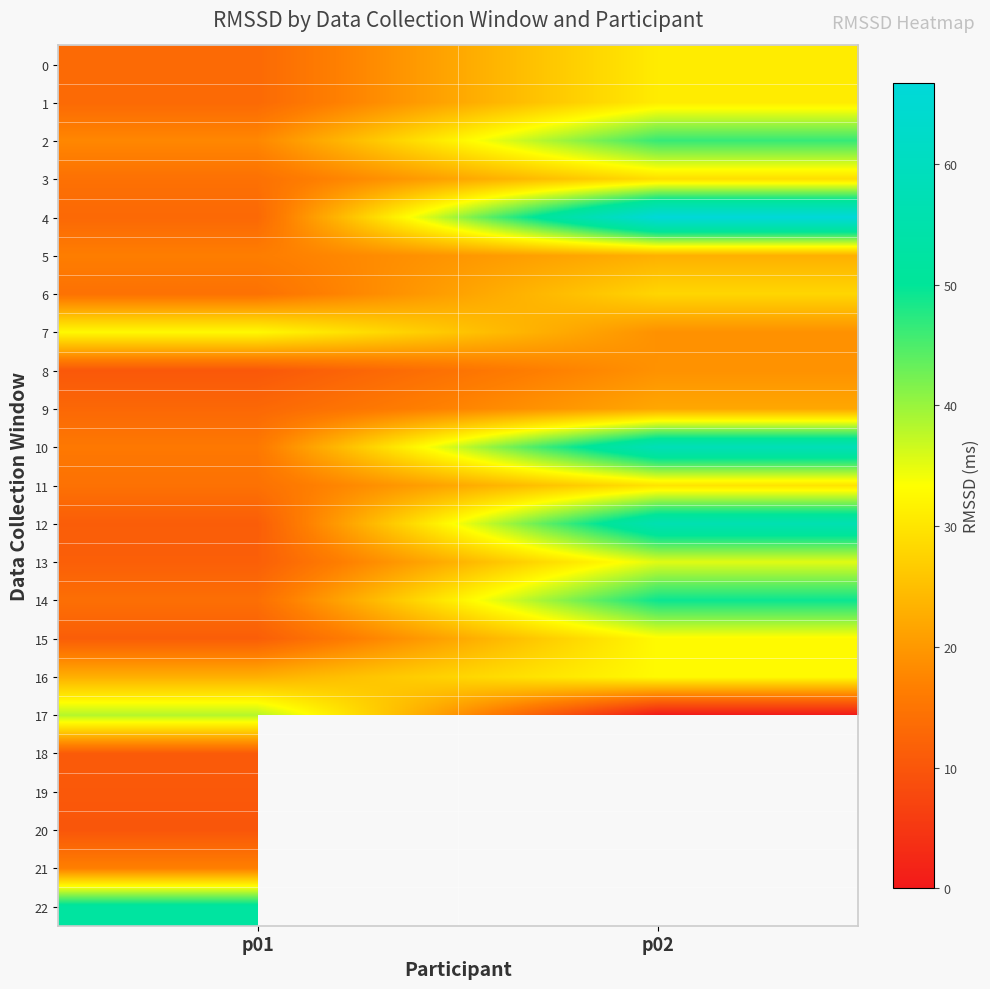

Is the value of 0 at p02 greater than the value of 7 at p02?

Yes